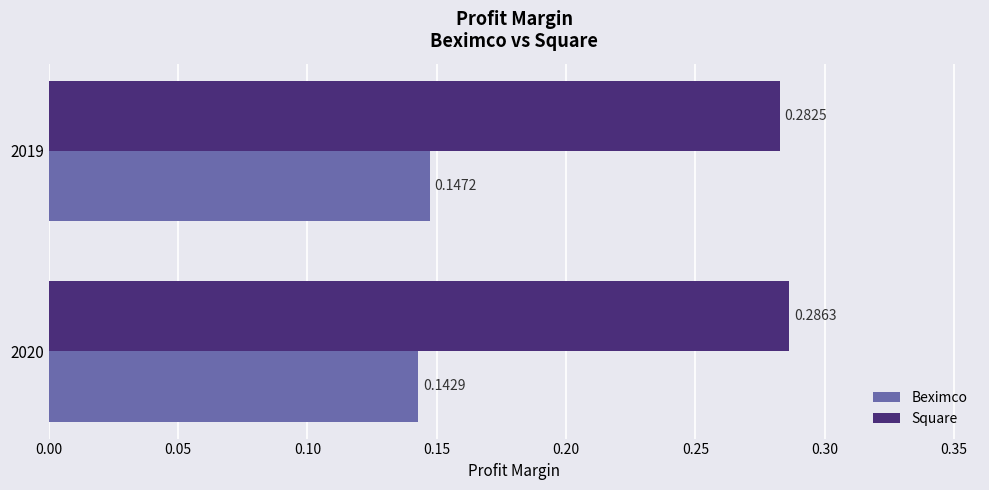

List the labels in order of Square value, largest first.

2020, 2019